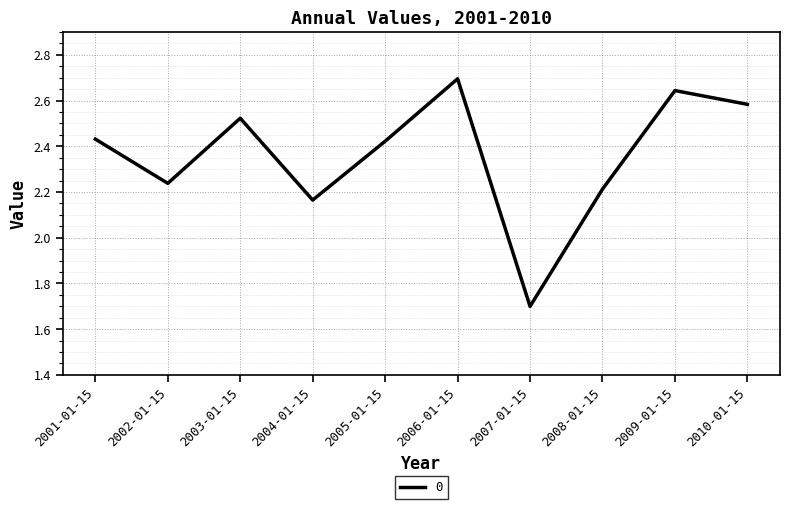

At which label does the data first exceed 2?

2001-01-15